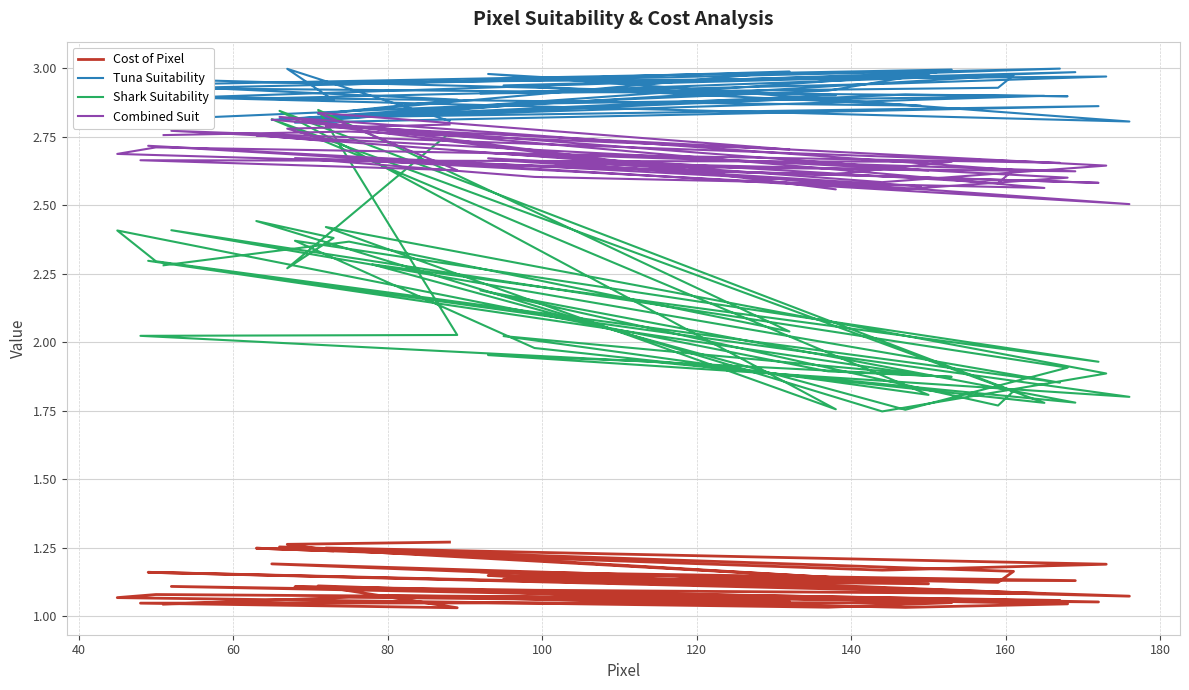

List the series in order of their peak value, highest first.

Tuna Suitability, Shark Suitability, Combined Suit, Cost of Pixel